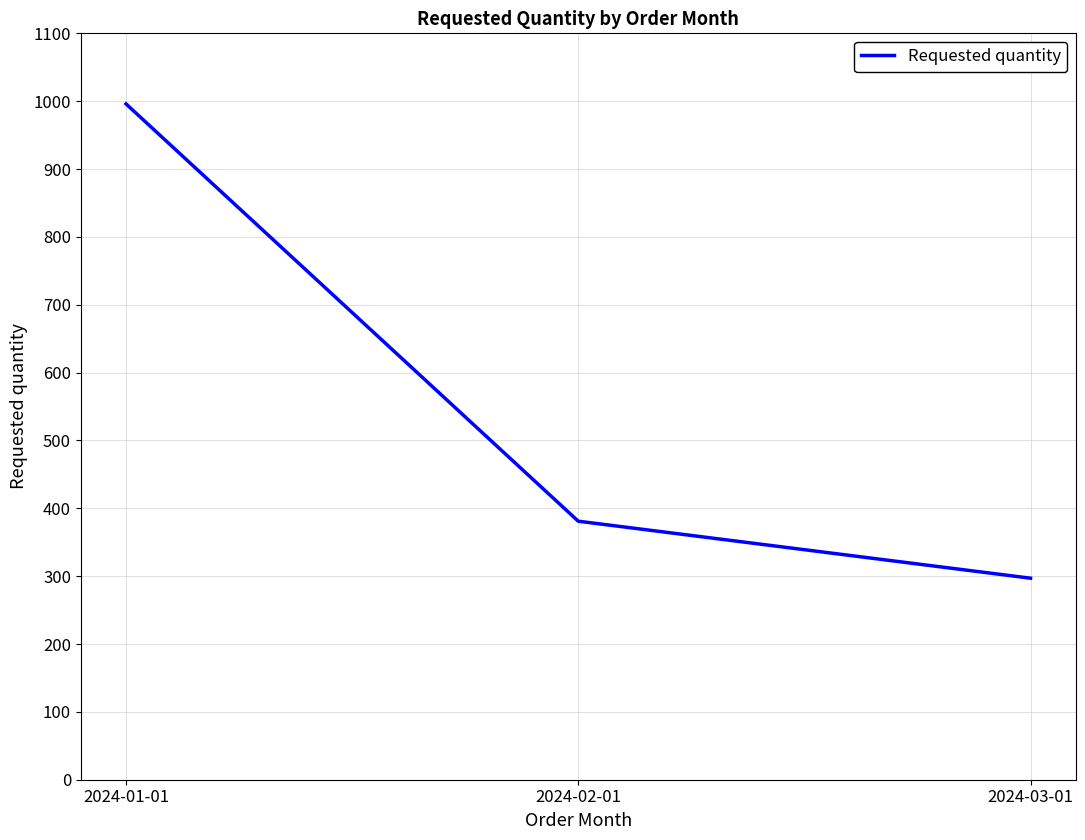

Read the value at 2024-02-01, to the nearest 100.

400